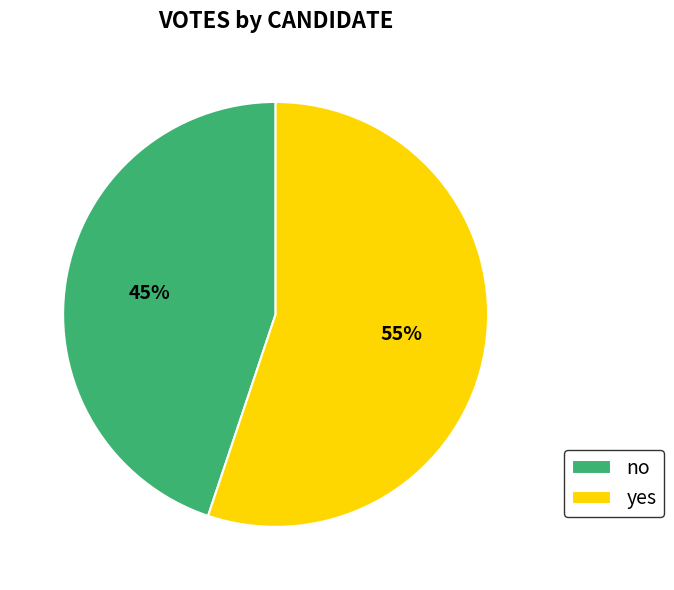

What is the majority slice?

yes